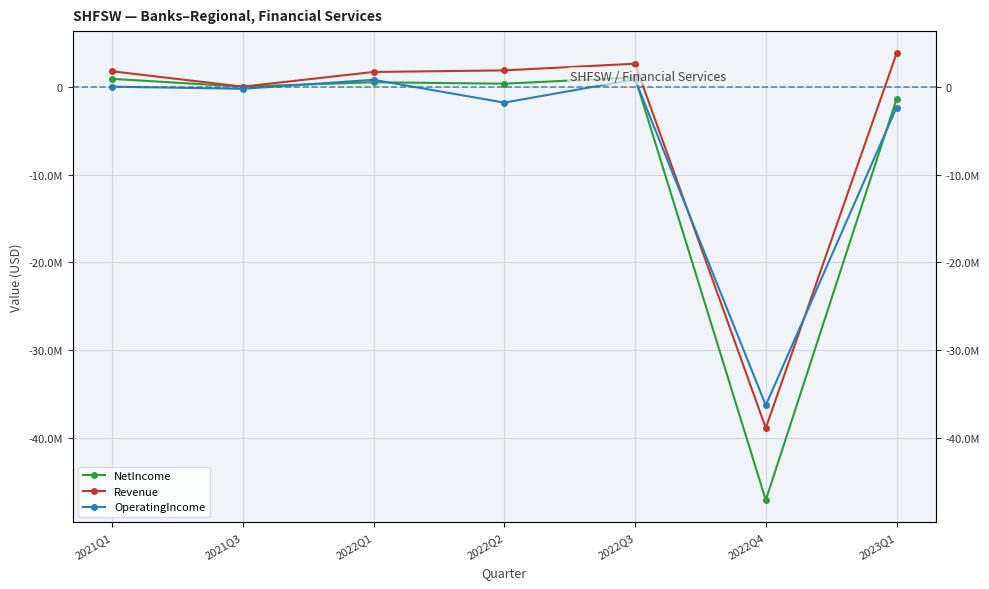

What is the difference between the highest and lowest values at 2021Q3?

244329